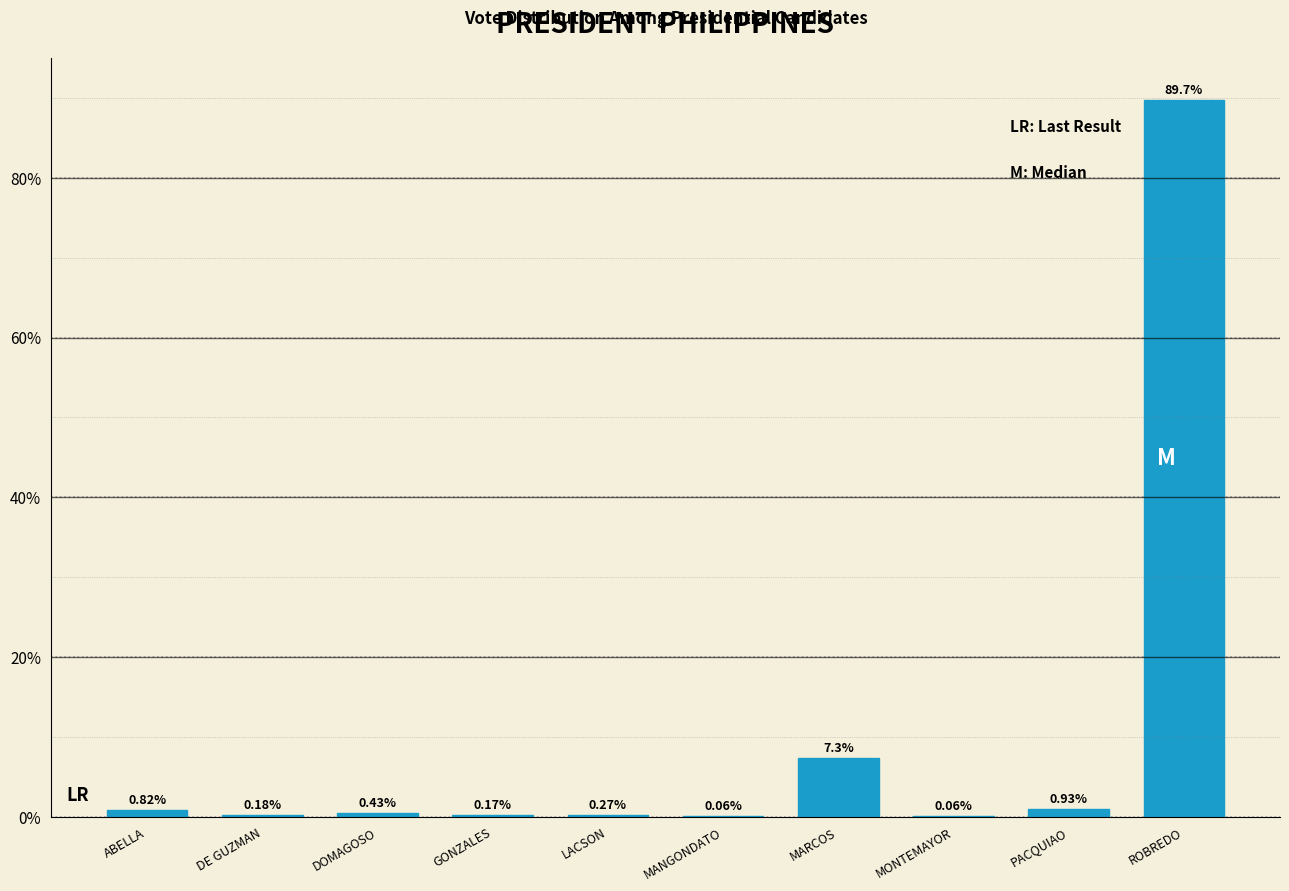

What is the sum of all values?

100.0